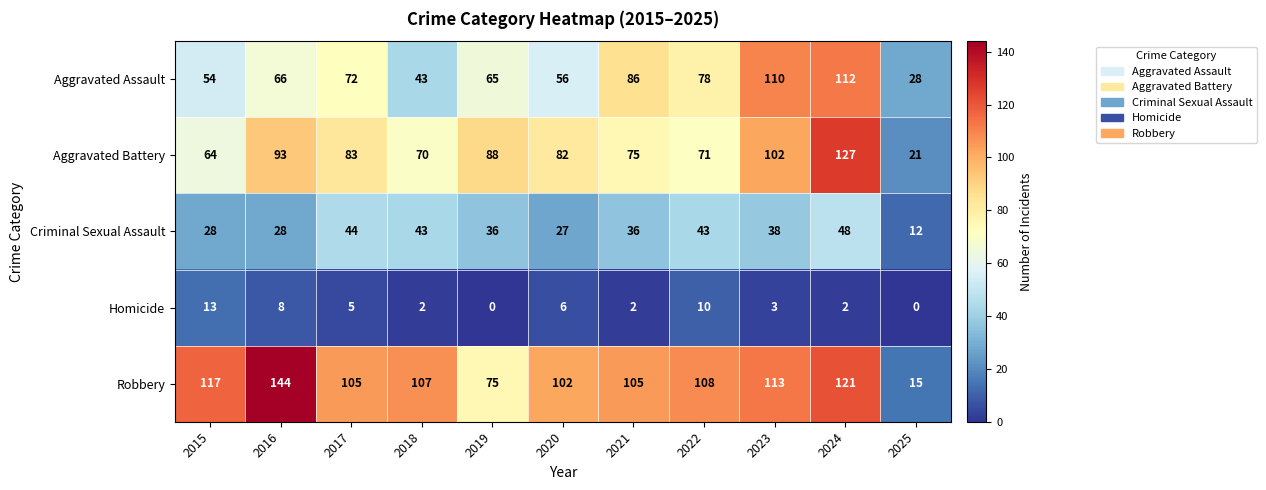

What is the difference between the maximum and minimum values in the Criminal Sexual Assault series?

36